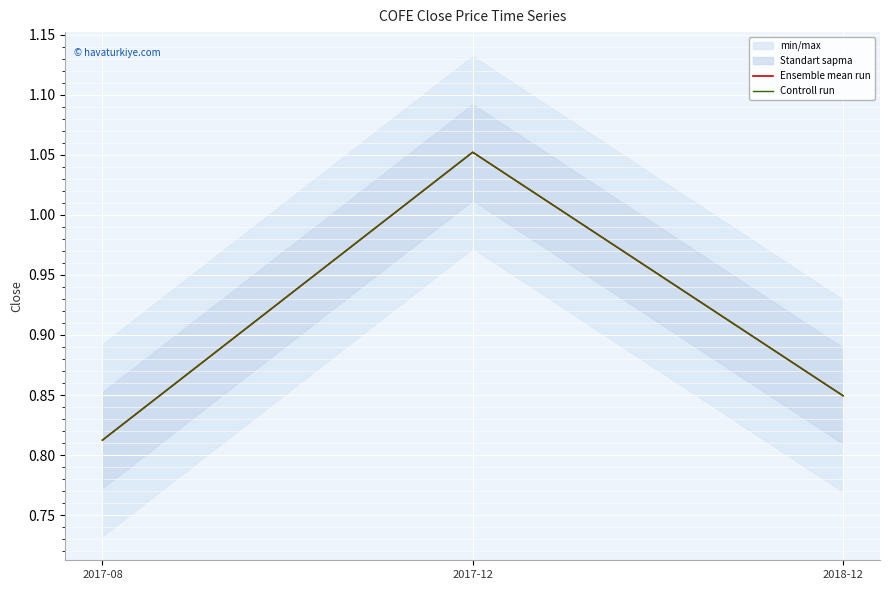

What is the difference between the maximum and second lowest values in the Controll run series?

0.2